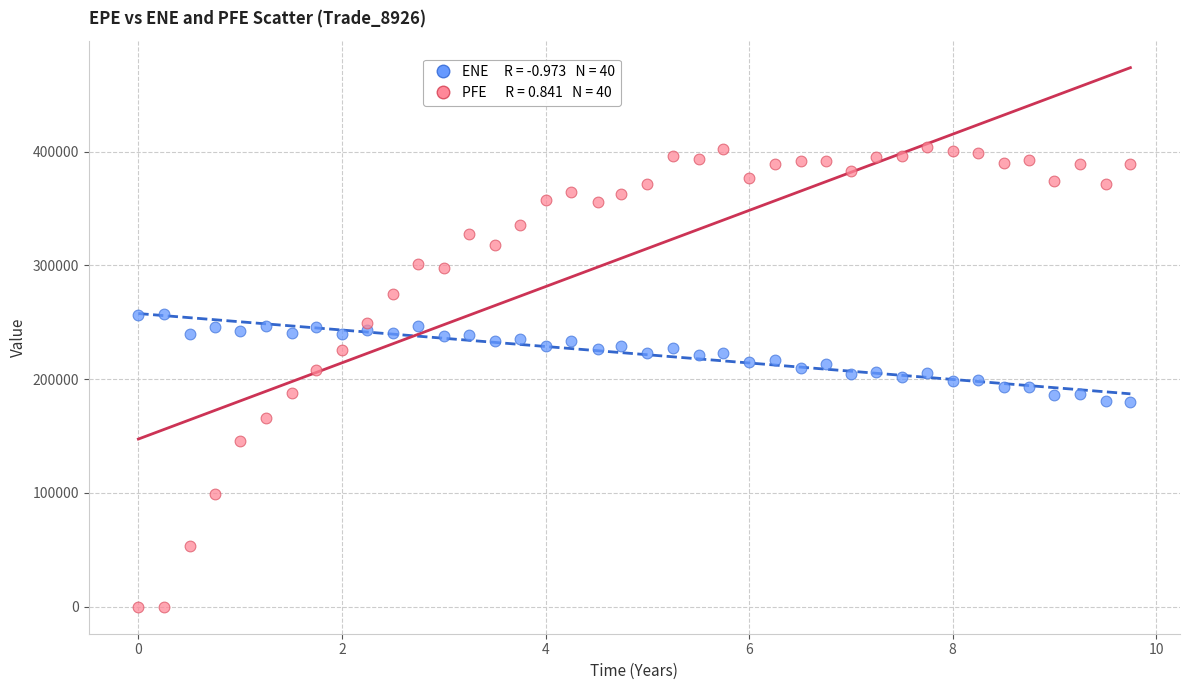

Across all data points, what is the range of X values (max minus min)?

9.7